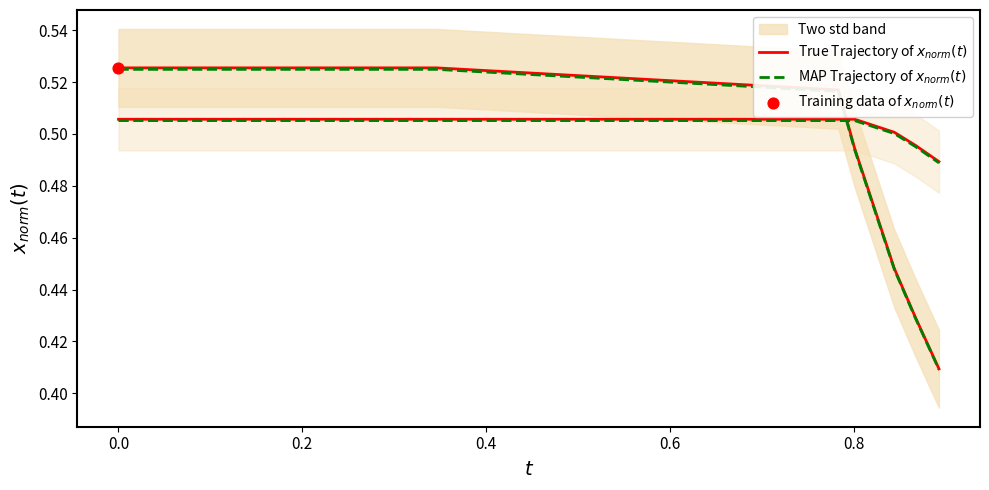

At how many categories does at least one series exceed 0?

20